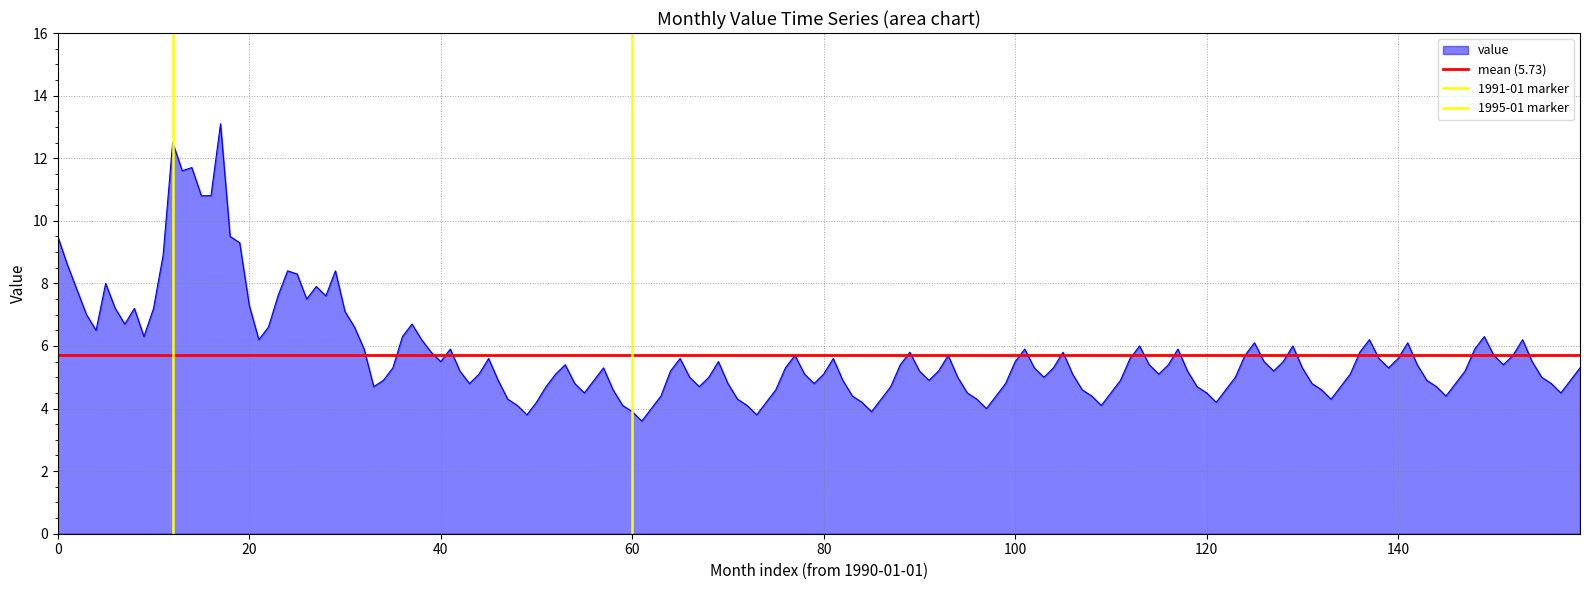

What is the maximum value for value?

13.1